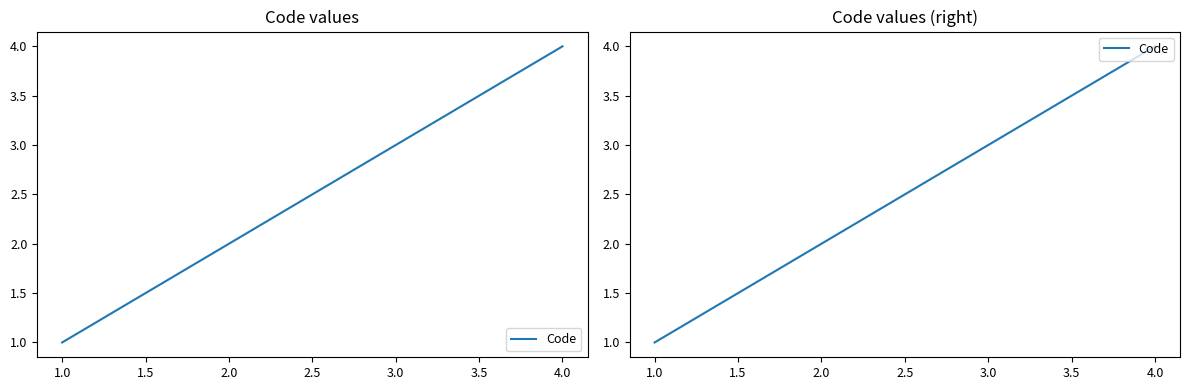

What position from the right is 4.0?

1